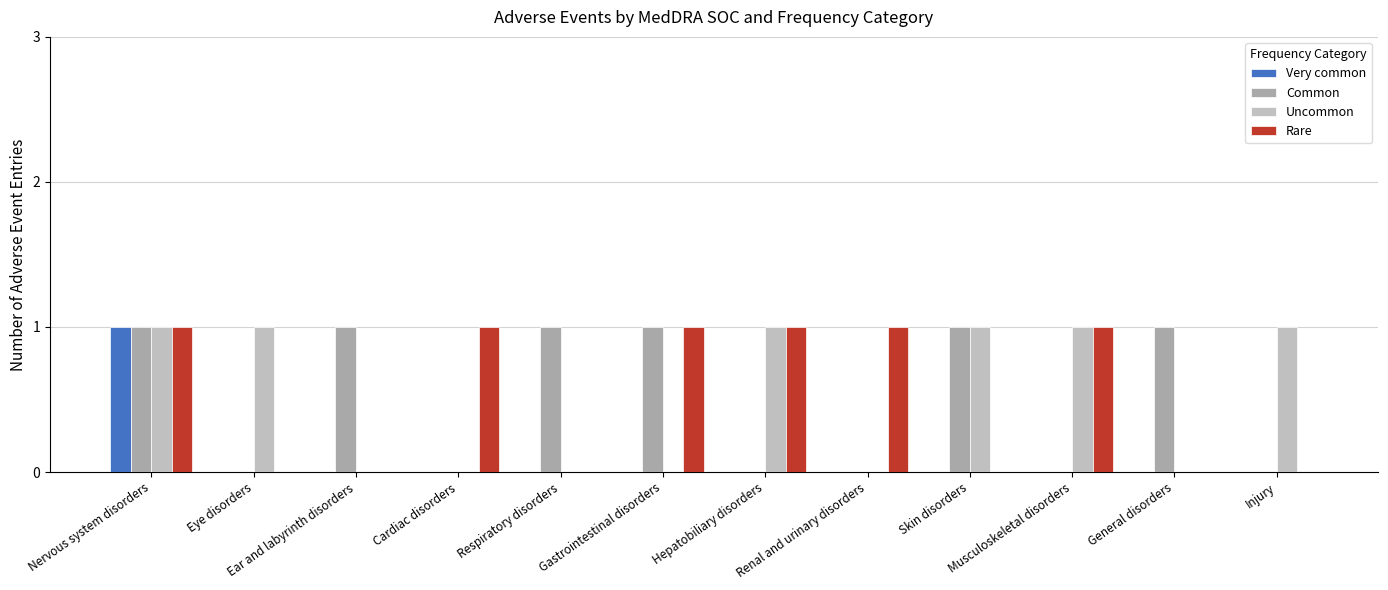

What is the difference between the highest and lowest values at Eye disorders?

1